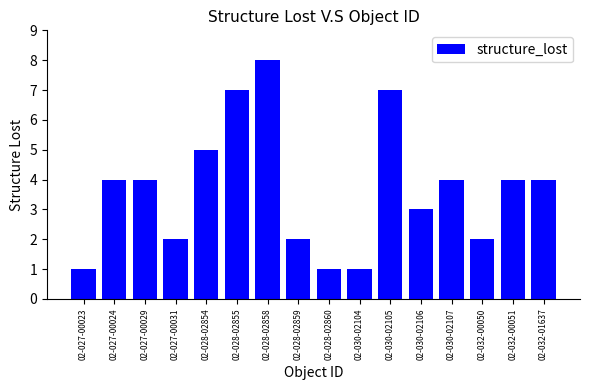

What is the difference between the values at 02-028-02859 and 02-030-02106?

1